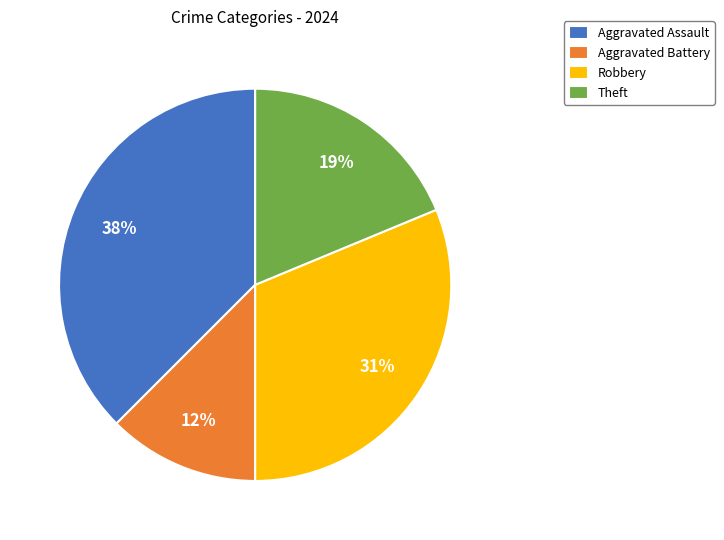

Does Aggravated Battery account for over 50% of the chart?

No